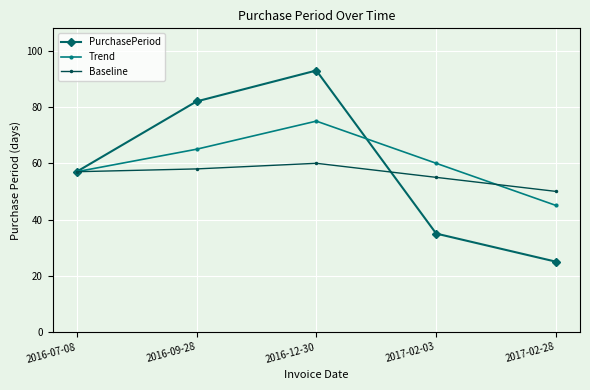

True or false: PurchasePeriod and Baseline intersect in this chart.

True